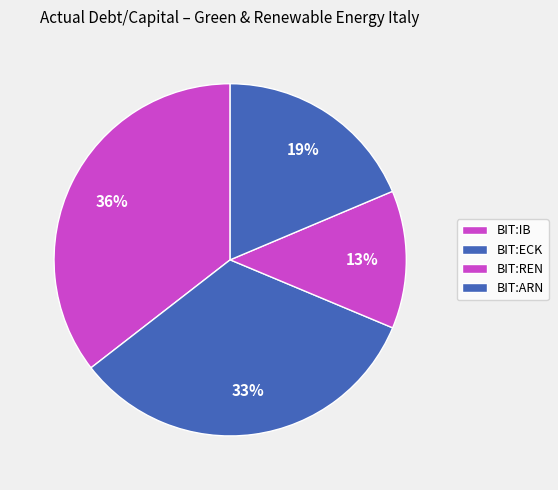

How many segments does this pie chart have?

4